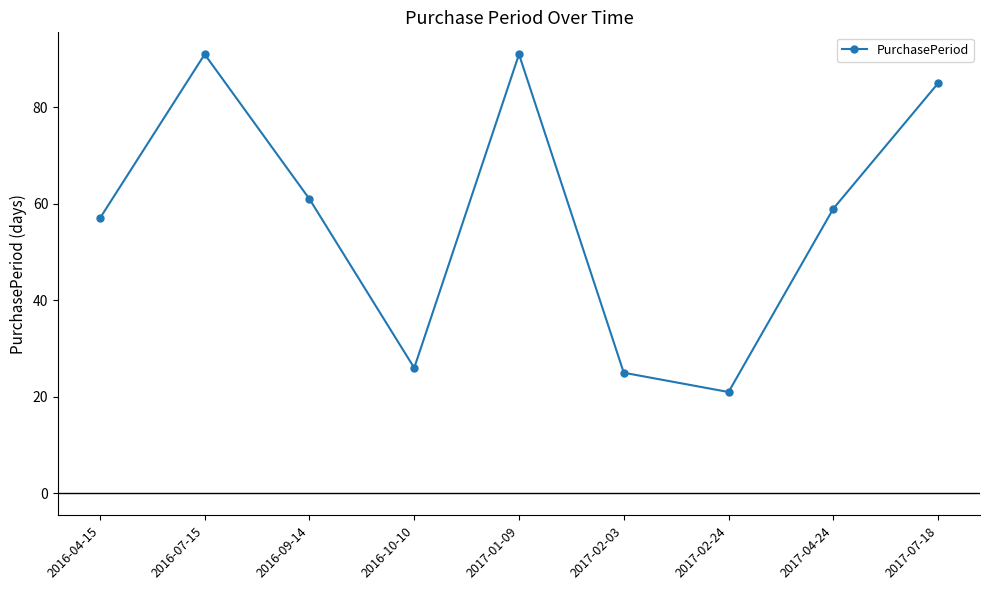

How many interior local valleys (lower than both neighbors) does the data have?

2